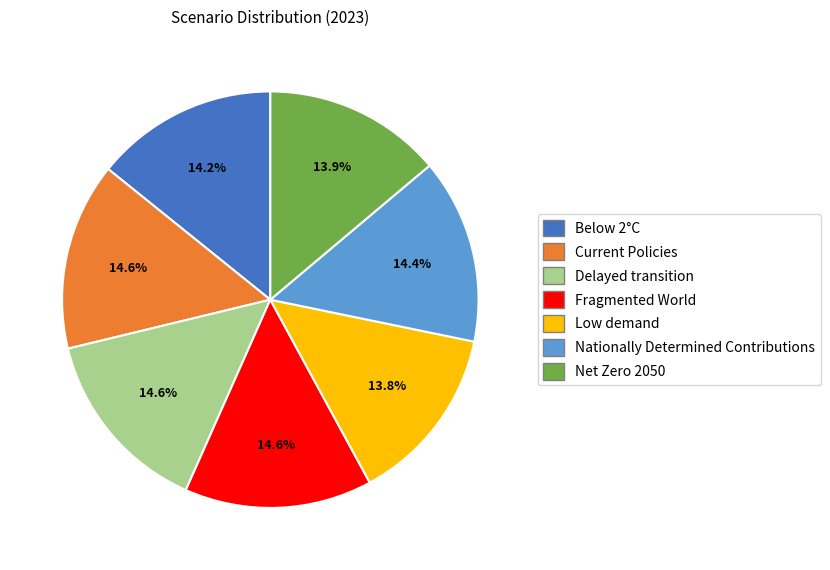

The Delayed transition slice represents 6% of the pie. True or false?

False